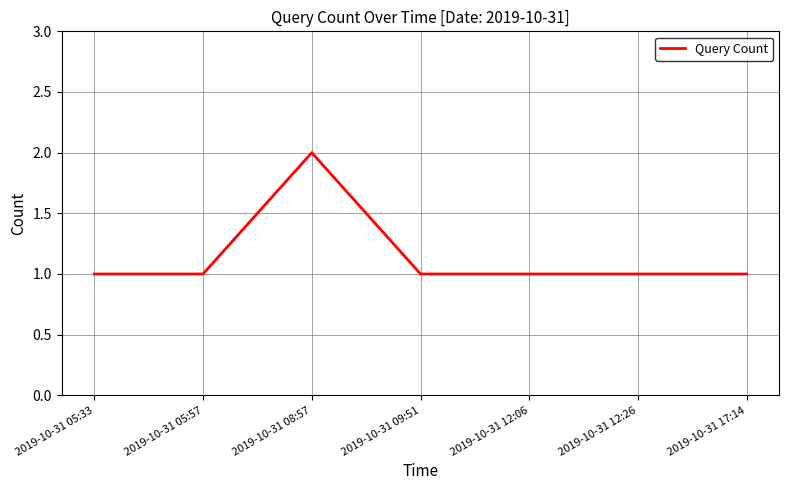

What position from the right is 2019-10-31 17:14?

1